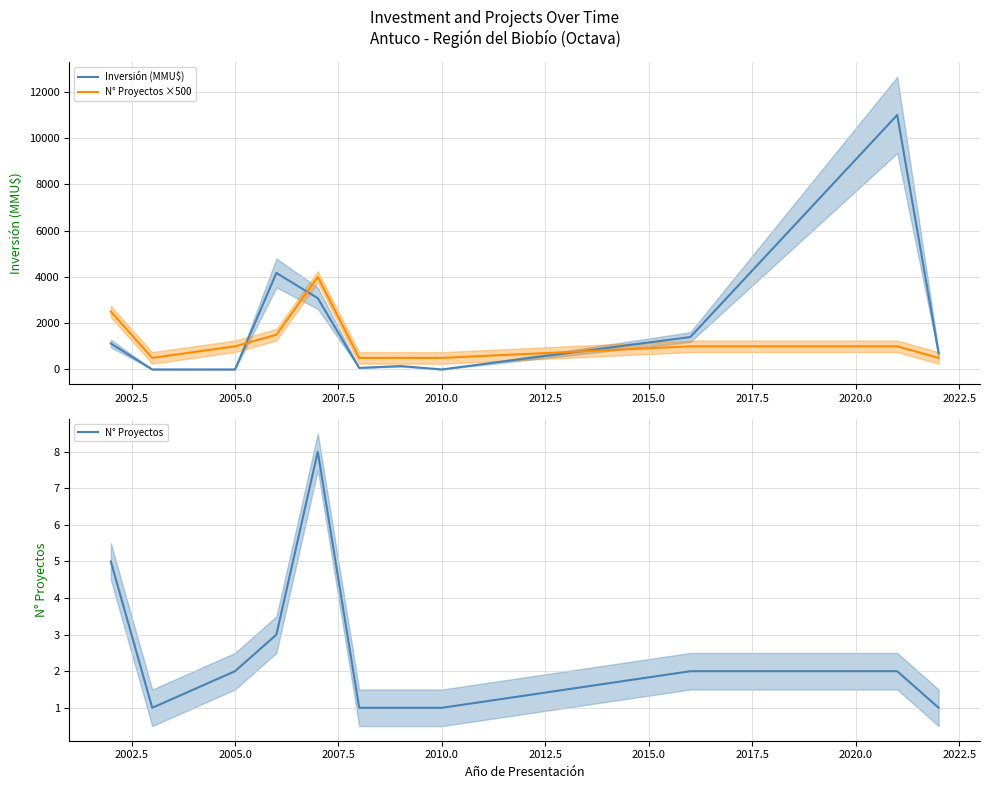

Is it true that Inversión (MMU$) equals 0 at 2010.0?

True